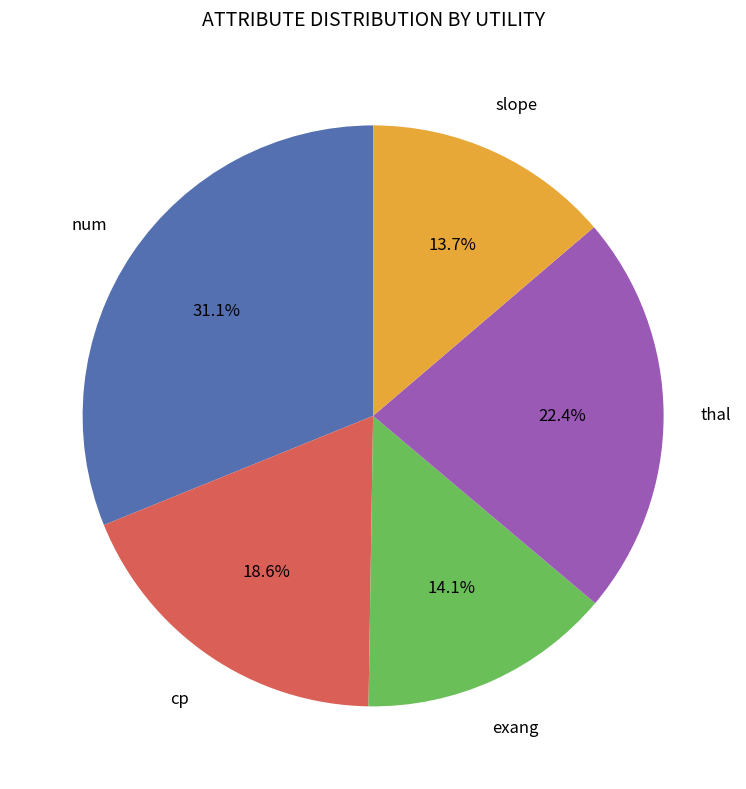

Is there any slice that represents more than half of the pie?

No